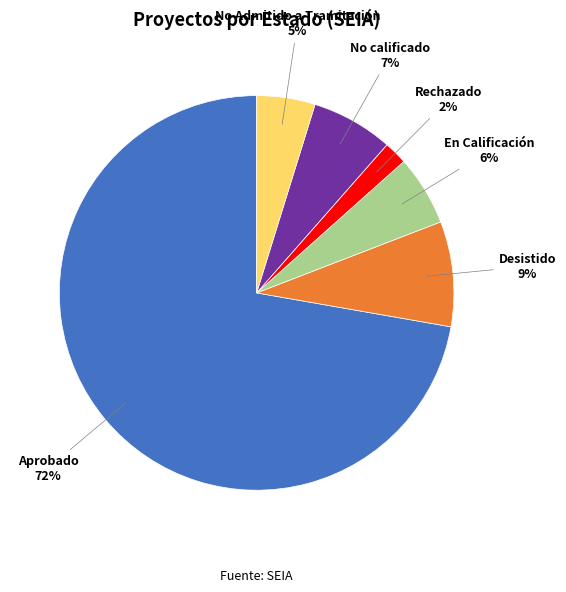

Does any single category account for the majority?

Yes